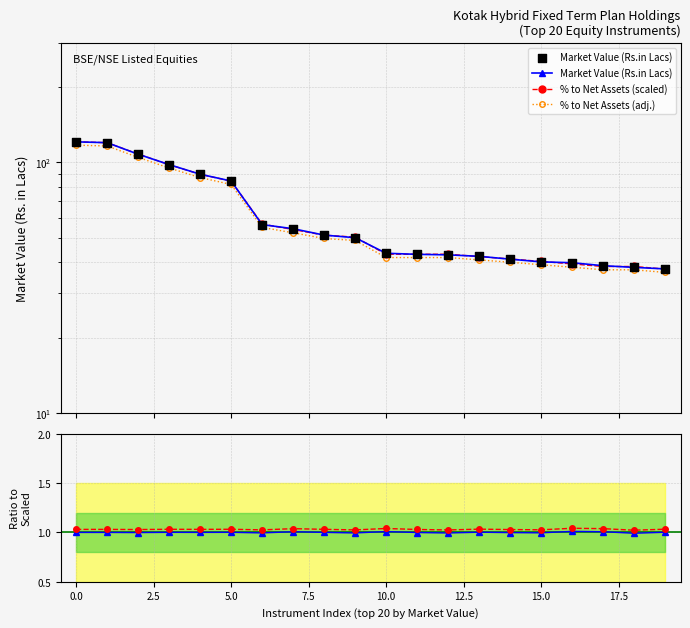

What is the total value across all series at 17?

116.4